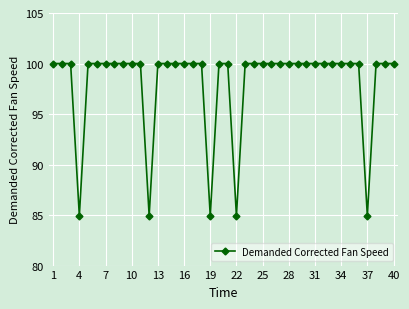

What is the average value?

98.1